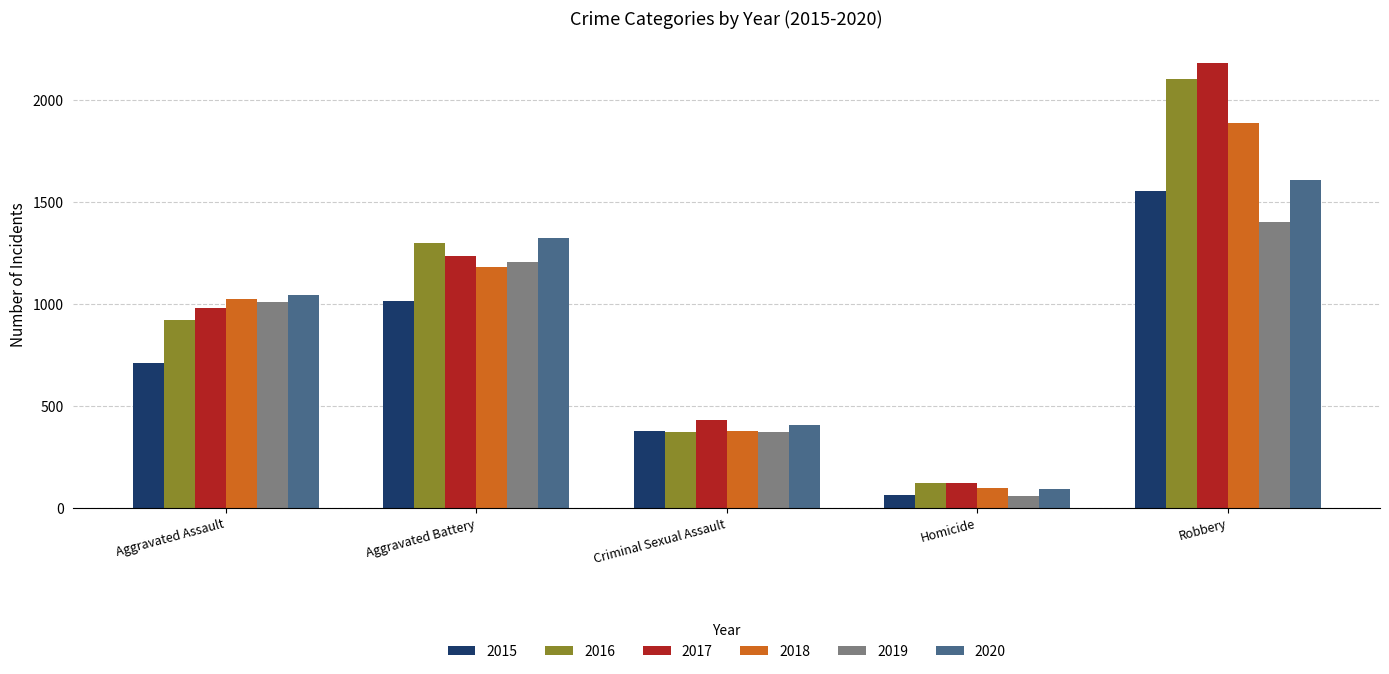

What is the difference between the maximum and minimum values in the 2016 series?

1979